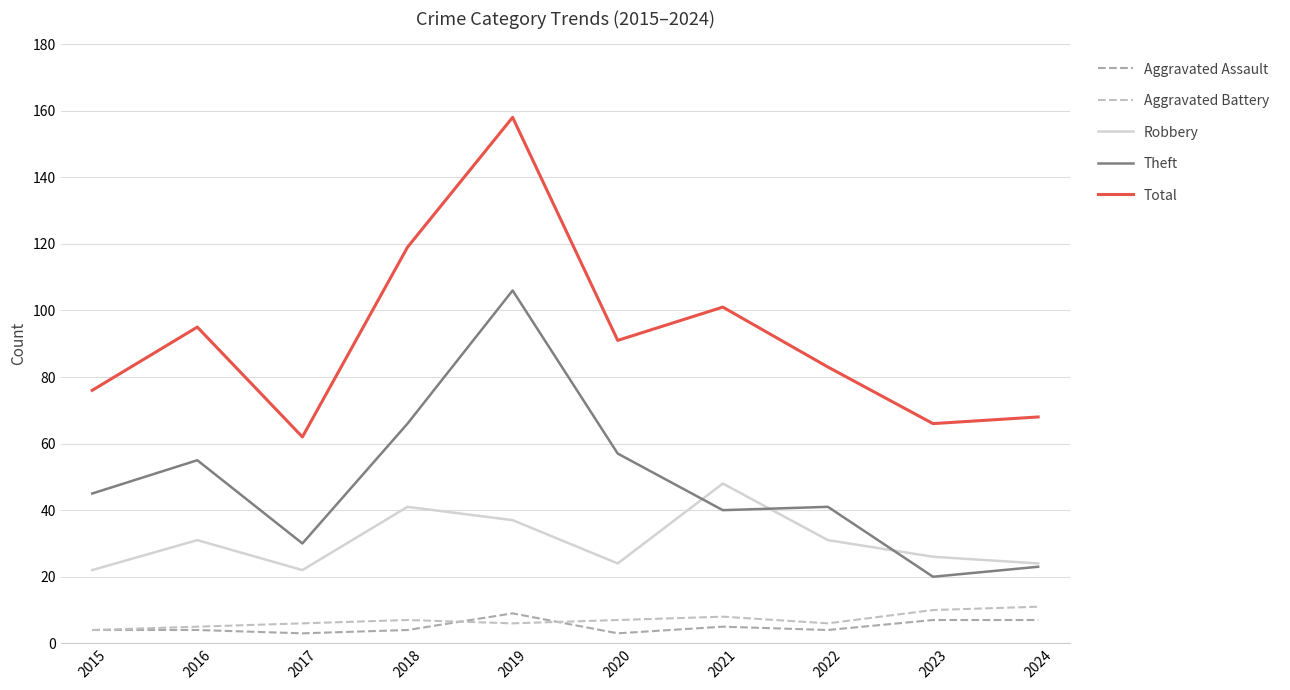

How many lines are shown in the chart?

5